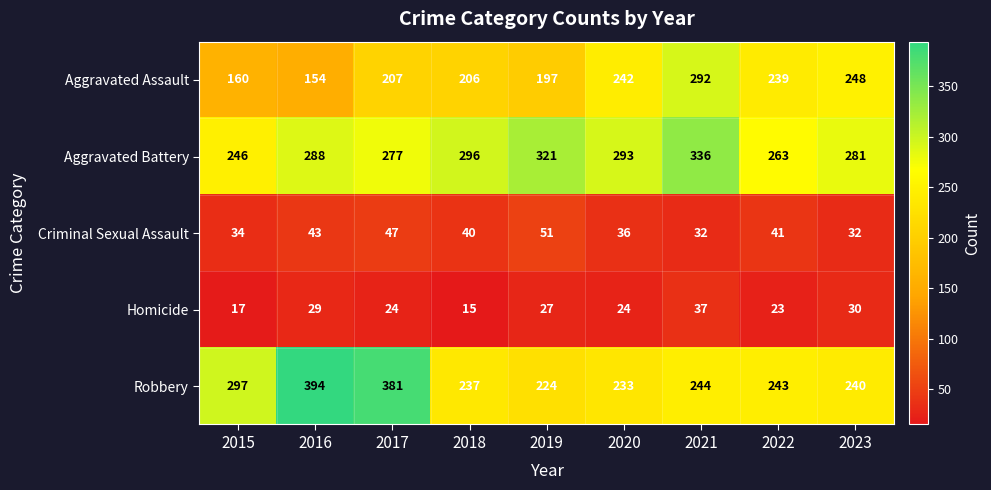

True or false: Homicide has a value of 37 at 2021.

True